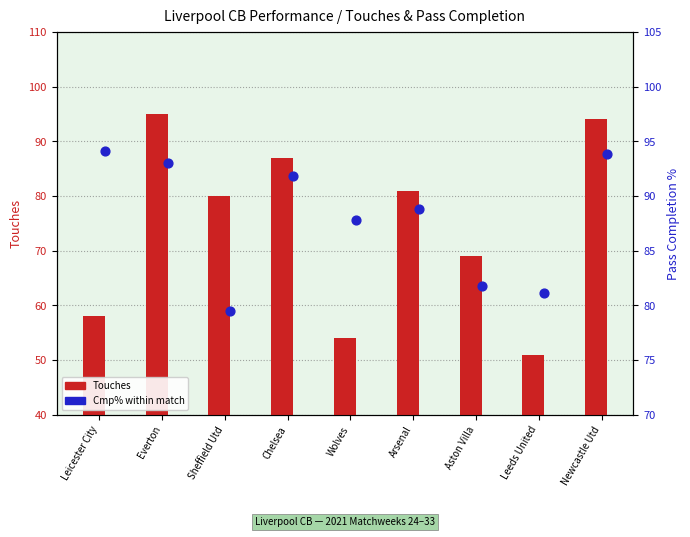

Which series has the largest Y range (max minus min)?

Touches